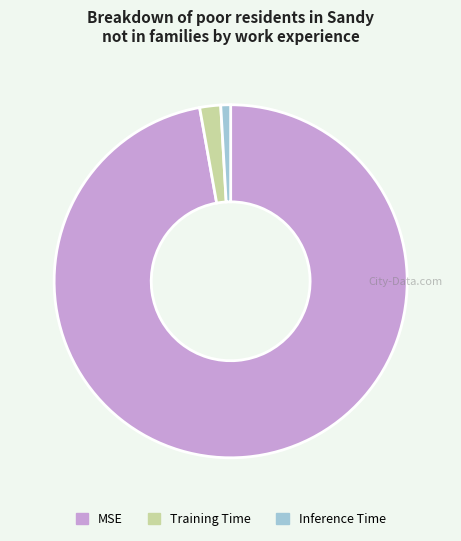

How many segments does this pie chart have?

3